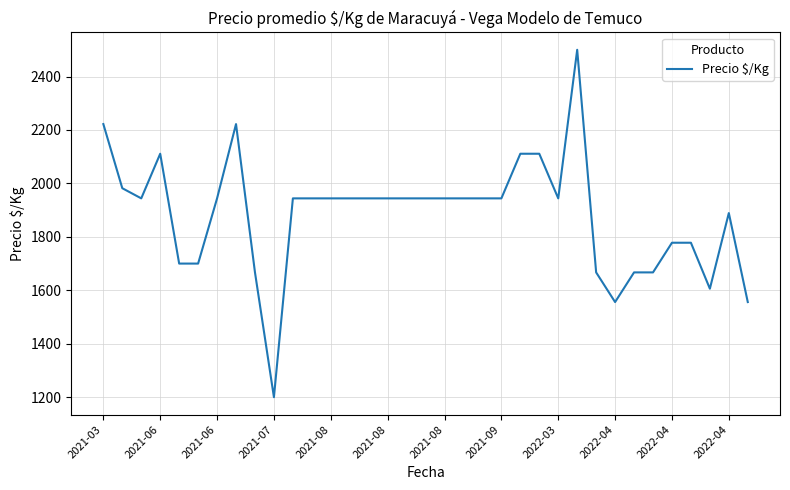

What is the minimum value shown in the chart?

1200